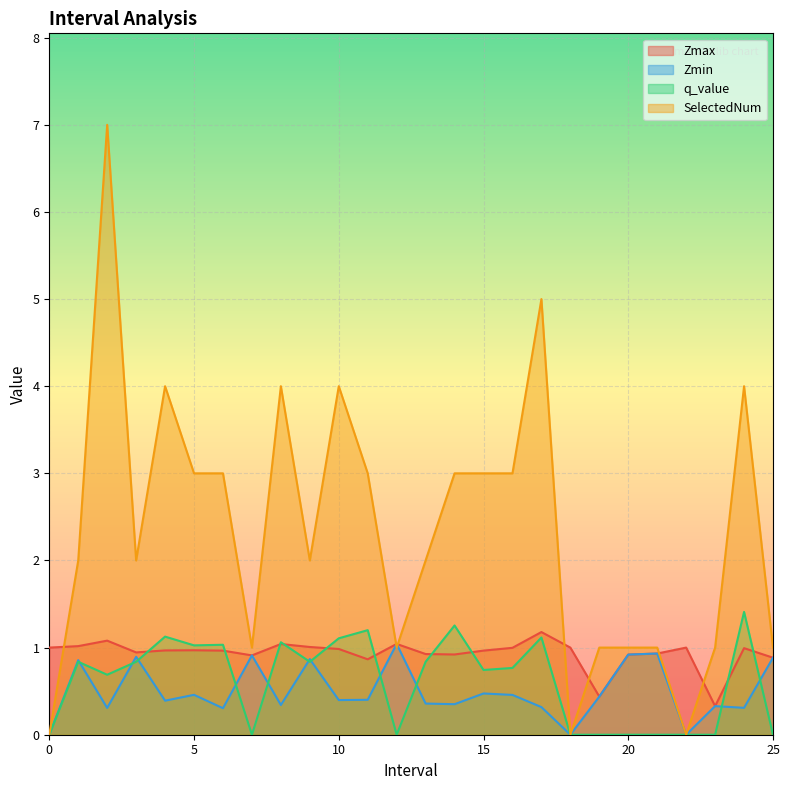

What is the sum of all SelectedNum values?

61.0